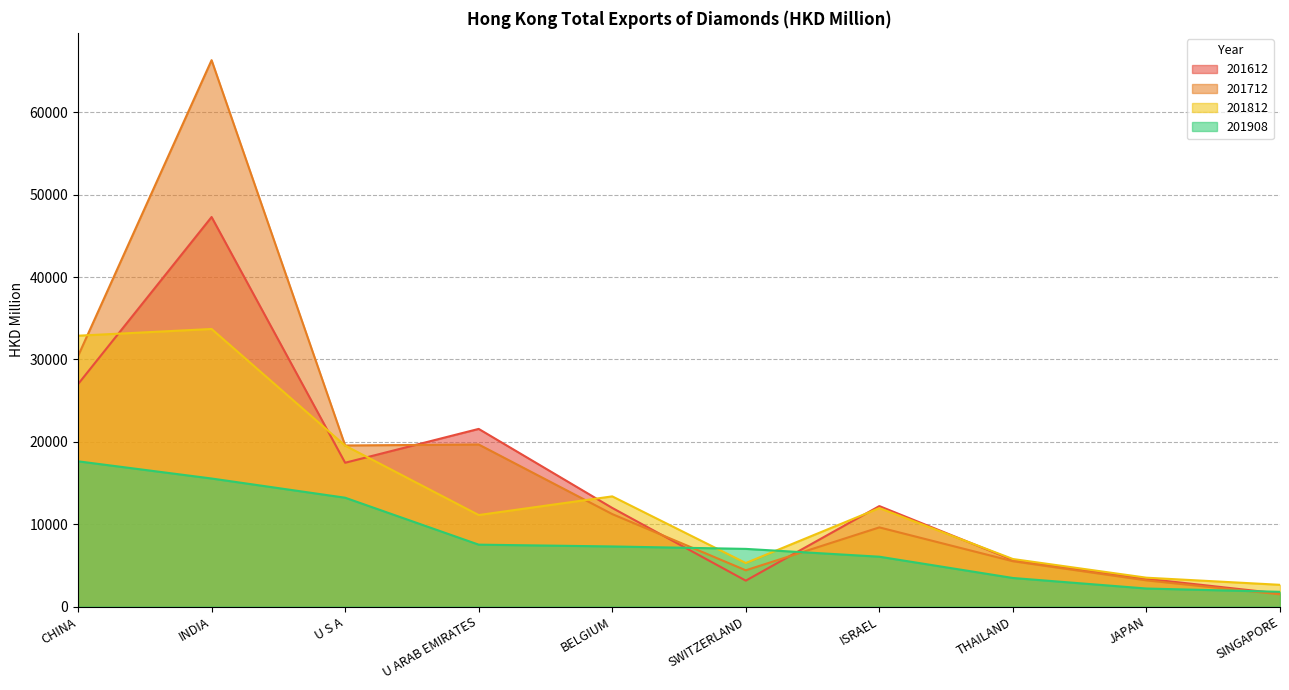

True or false: 201908 has more than 1 interior local peaks.

False